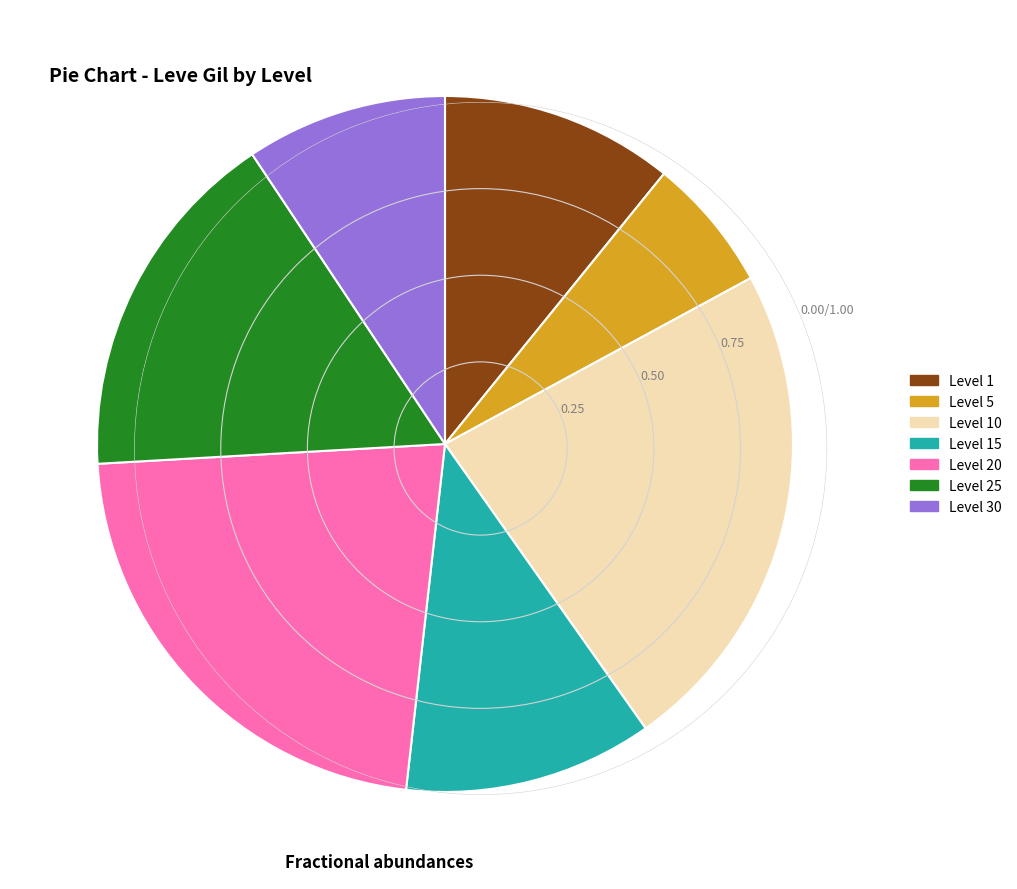

Combined, do Level 10 and Level 15 account for over 50%?

No